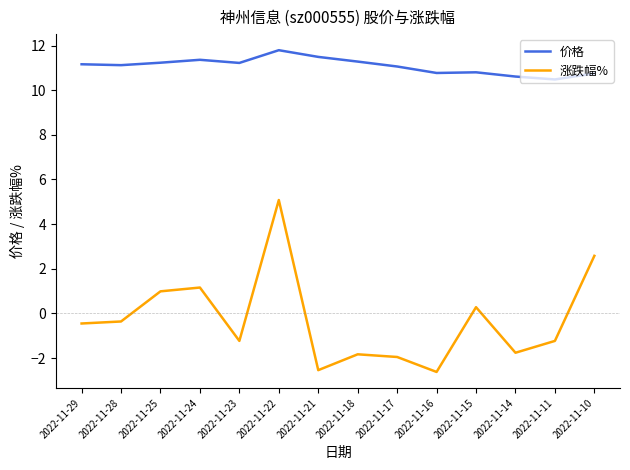

True or false: 价格 and 涨跌幅% intersect in this chart.

False